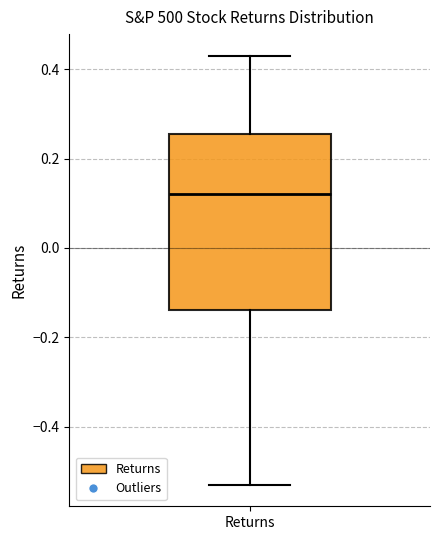

Transcribe this box plot: give where the median line is, the range the box spans, and where the two whiskers end, as read against the y-axis. The values are not printed on the chart, so give them approximately, as read against the axis.

median 0.12, box -0.14 to 0.26, whiskers -0.54 to 0.44